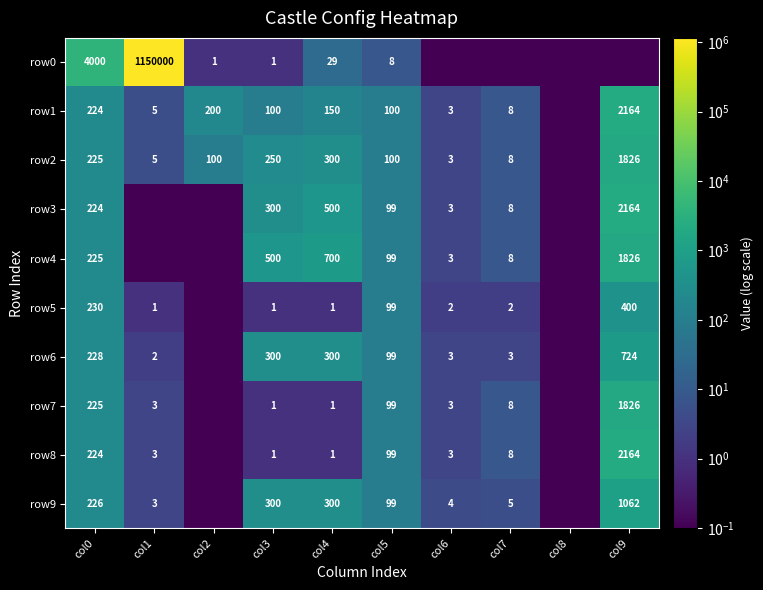

What is the spread (max minus min) of values at col5?

92.0